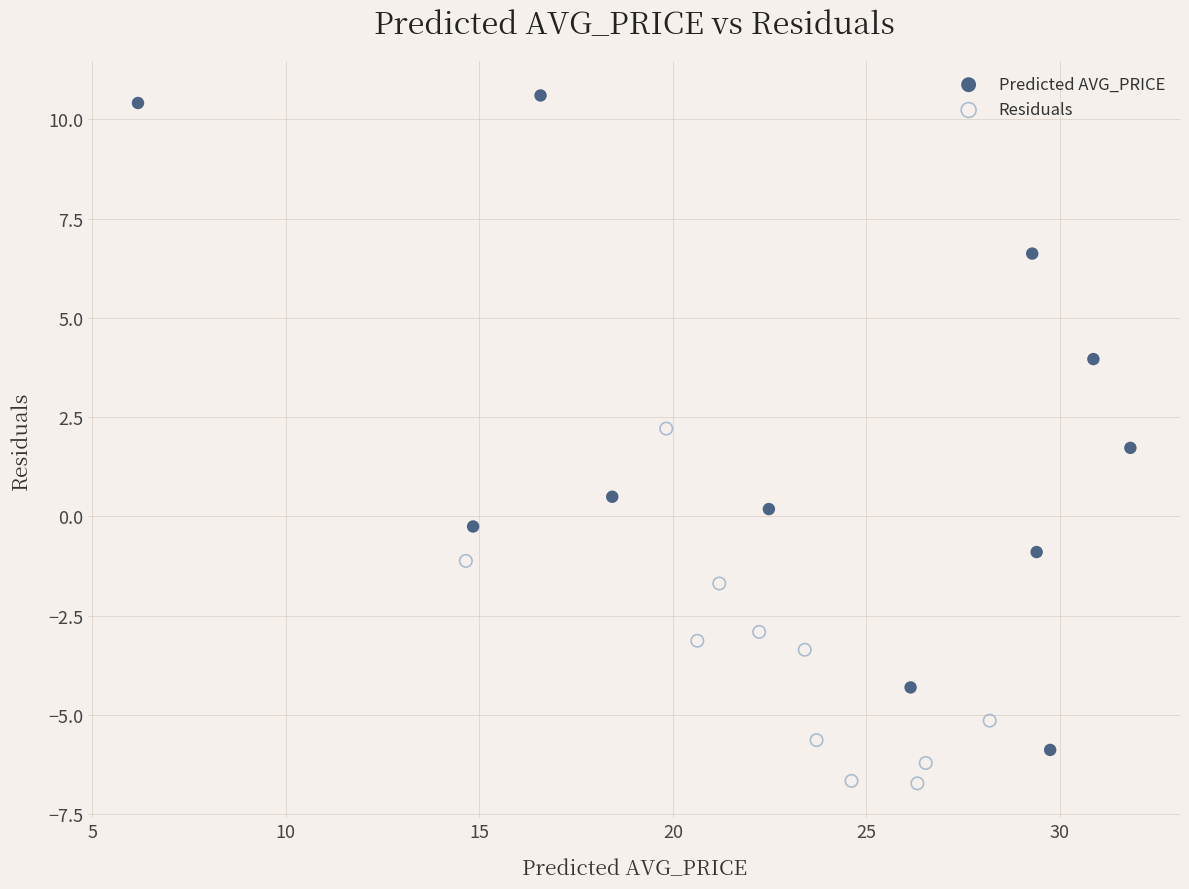

Which series contains the highest Y value?

Predicted AVG_PRICE